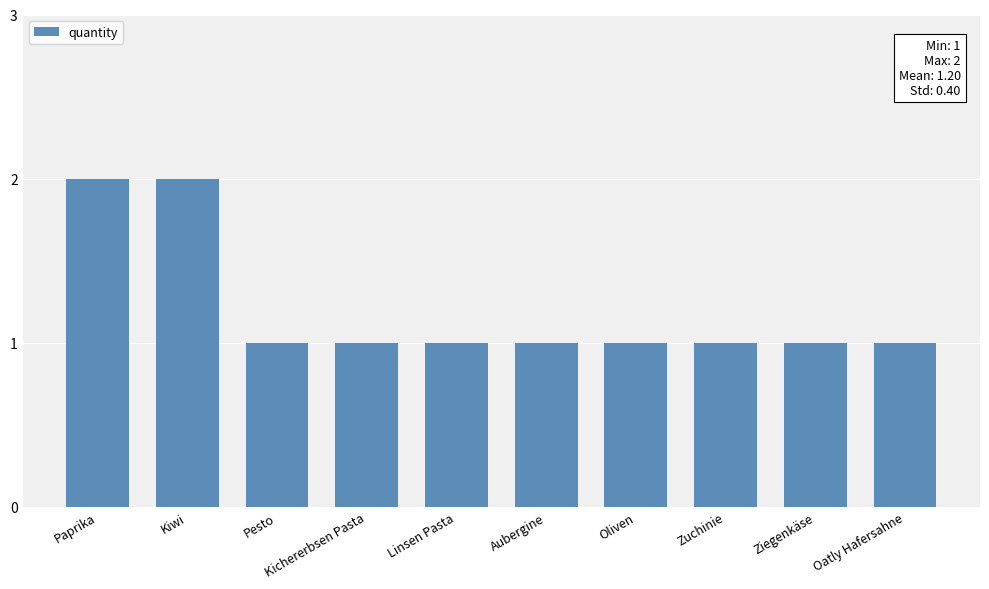

What is the label of the 1st bar from the left?

Paprika